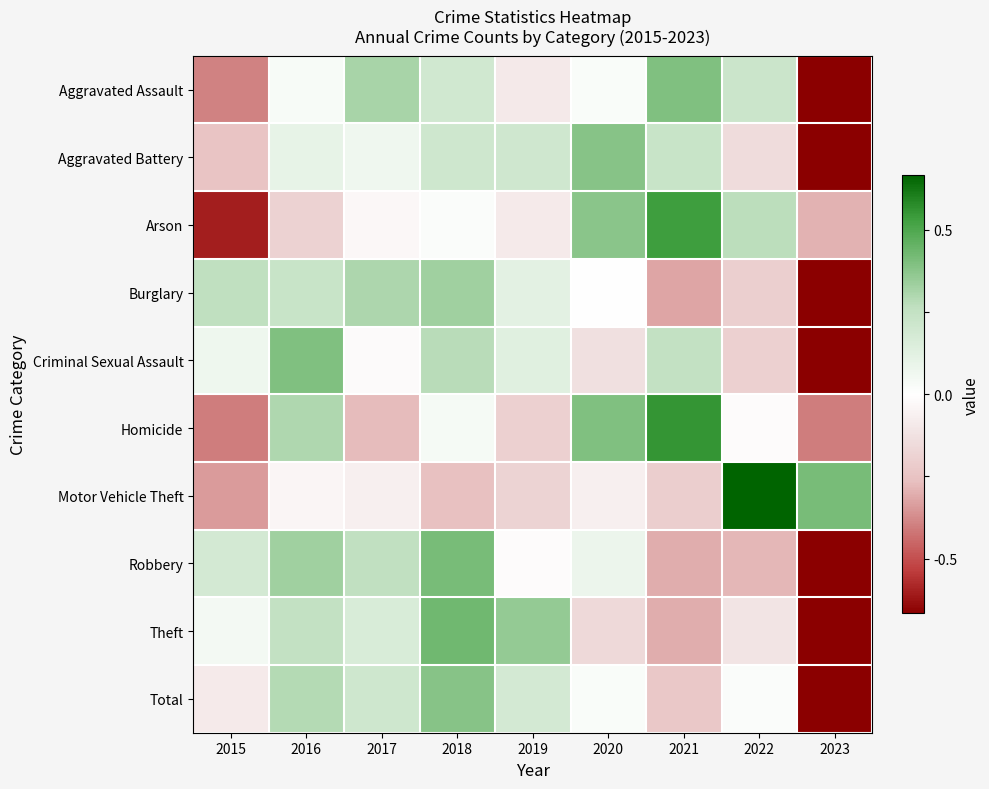

Count the number of categories in the chart.

9